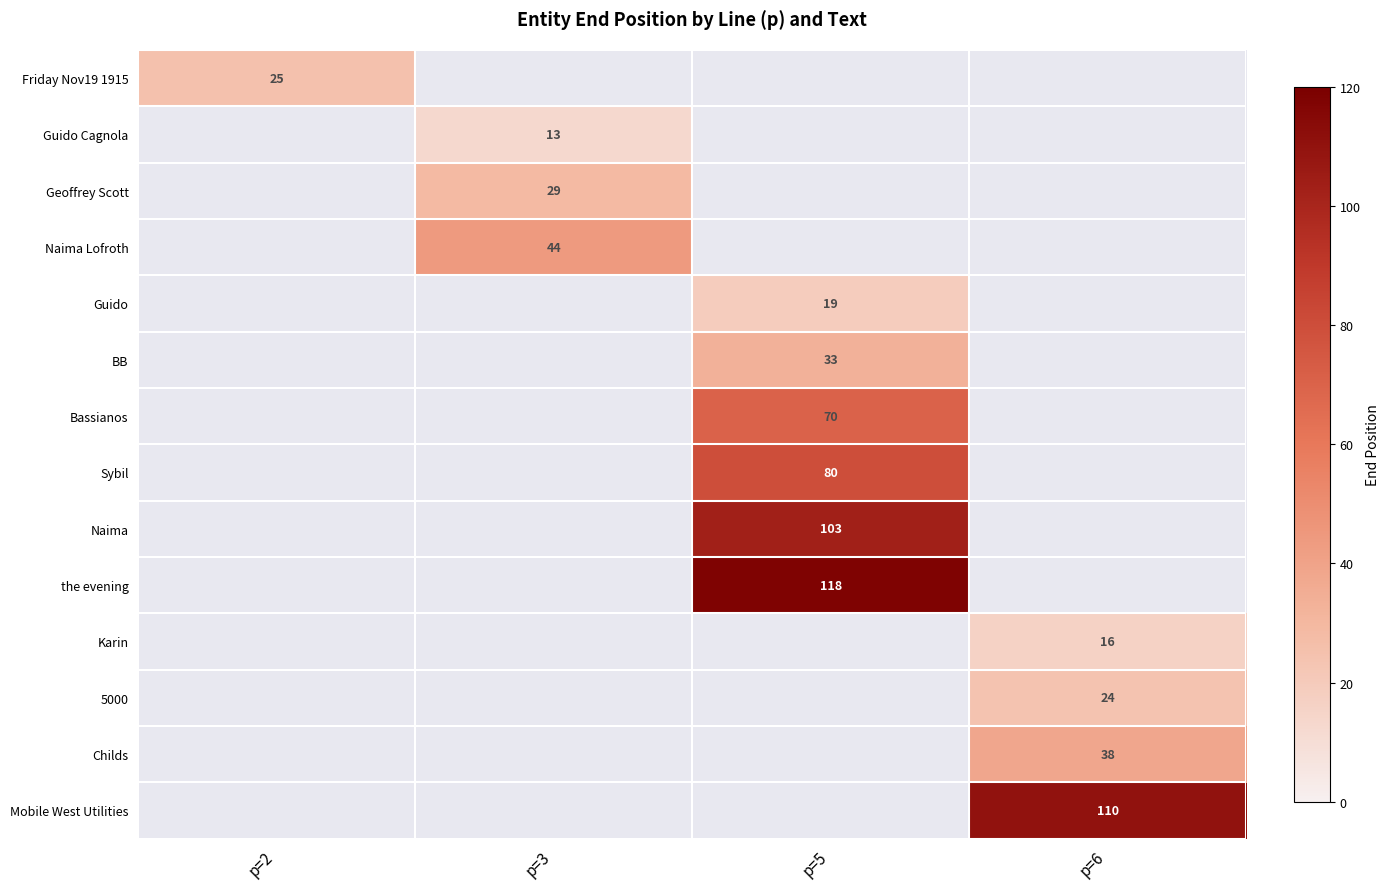

The value of BB at p=5 is 33. True or false?

True